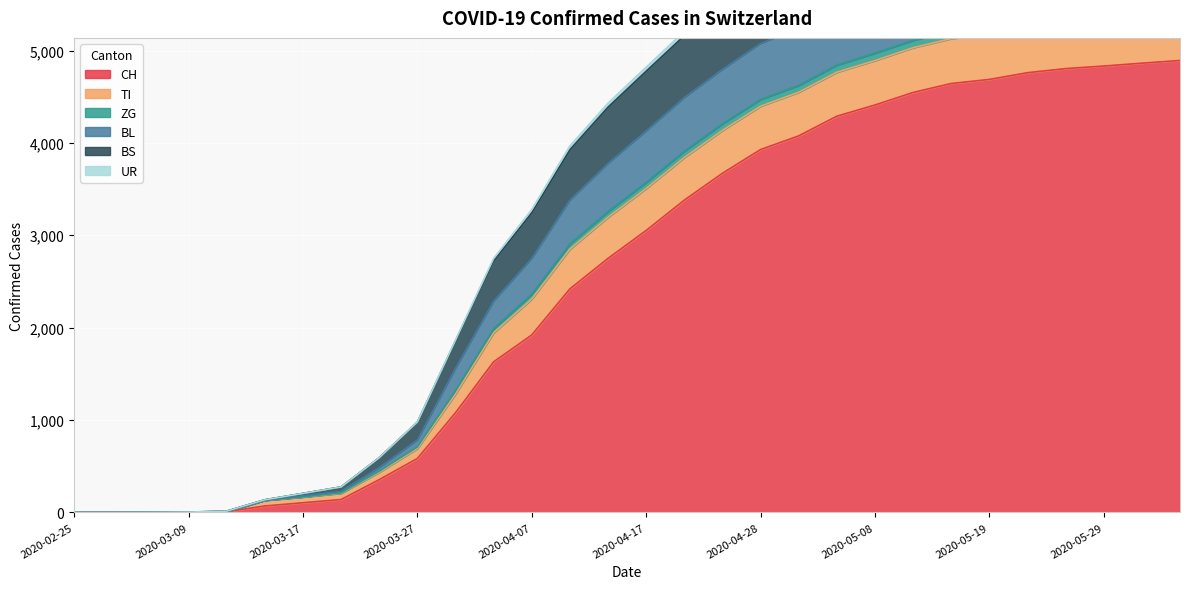

Is the value of BS at 2020-05-08 greater than the value of CH at 2020-04-17?

Yes